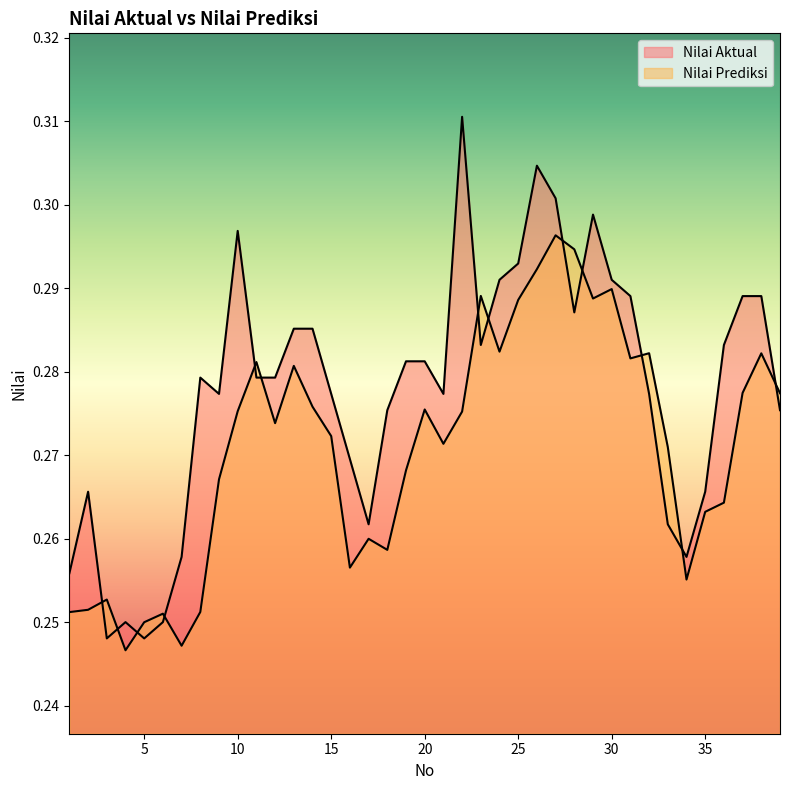

Does the chart display data point markers on the line(s)?

No